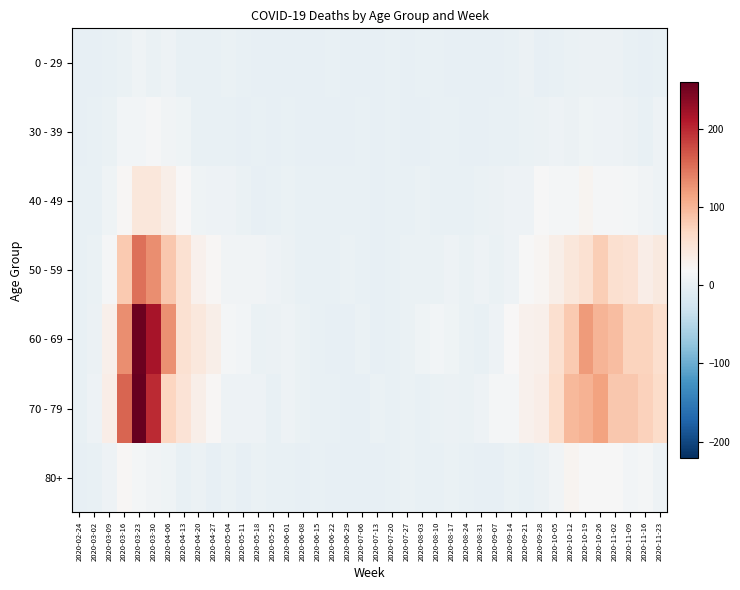

At how many categories does at least one series exceed 168?

2